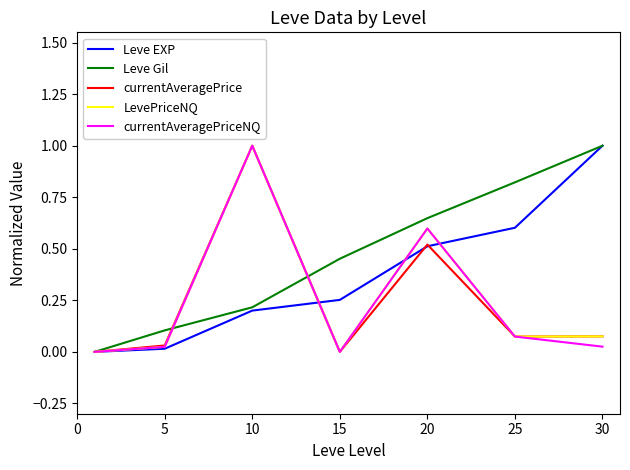

What is the maximum value shown in the chart?

1.0